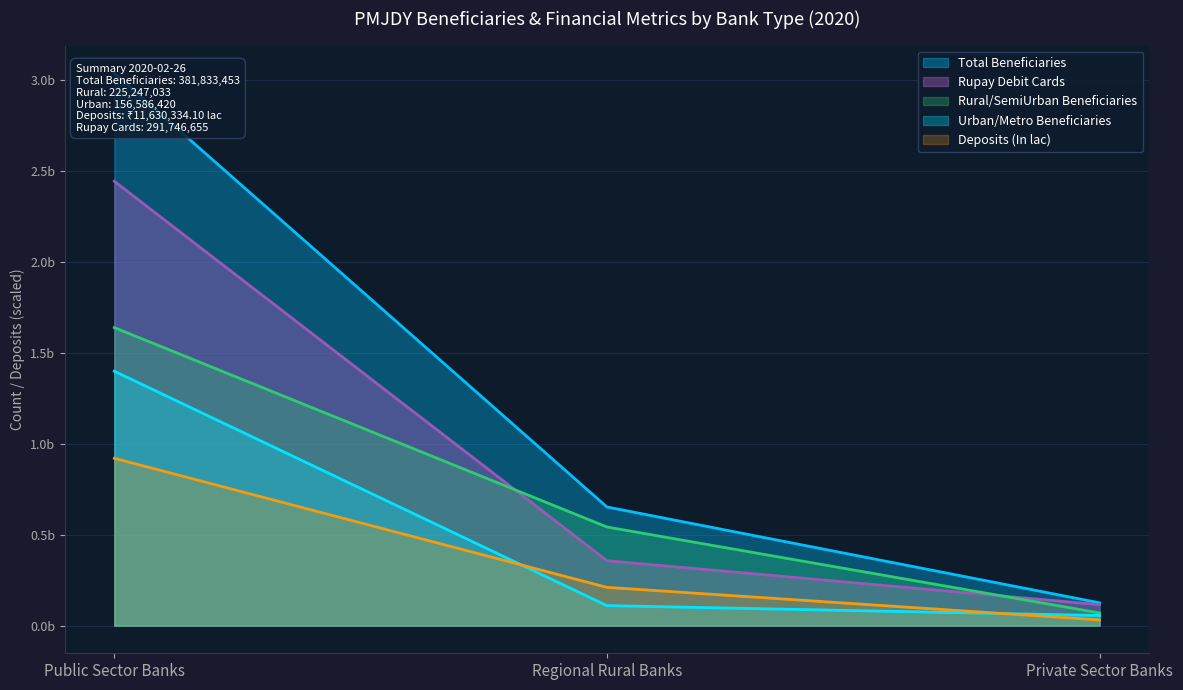

True or false: Rupay Debit Cards has a value of 244484896.0 at Public Sector Banks.

True